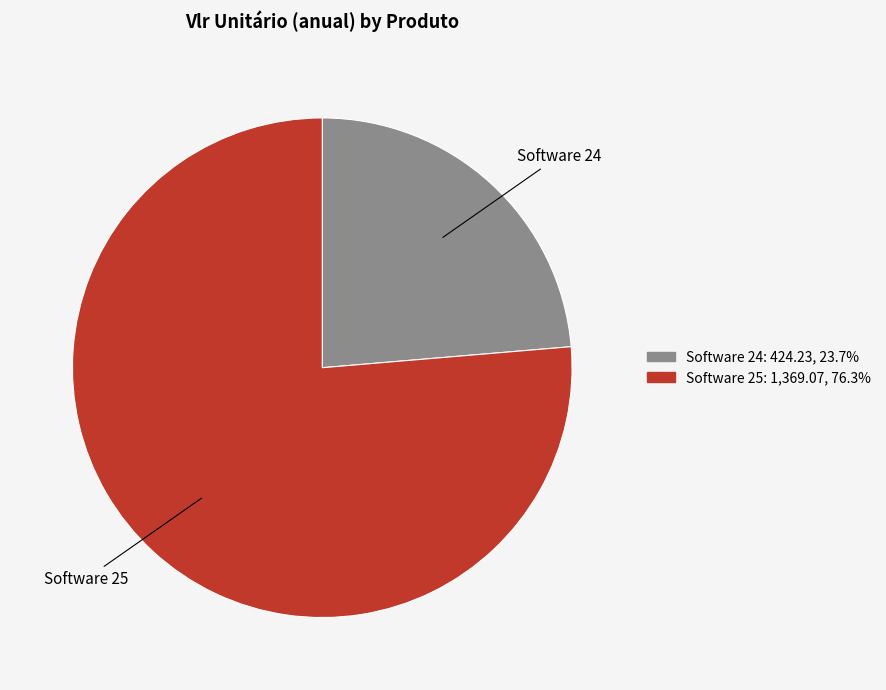

How many segments does this pie chart have?

2